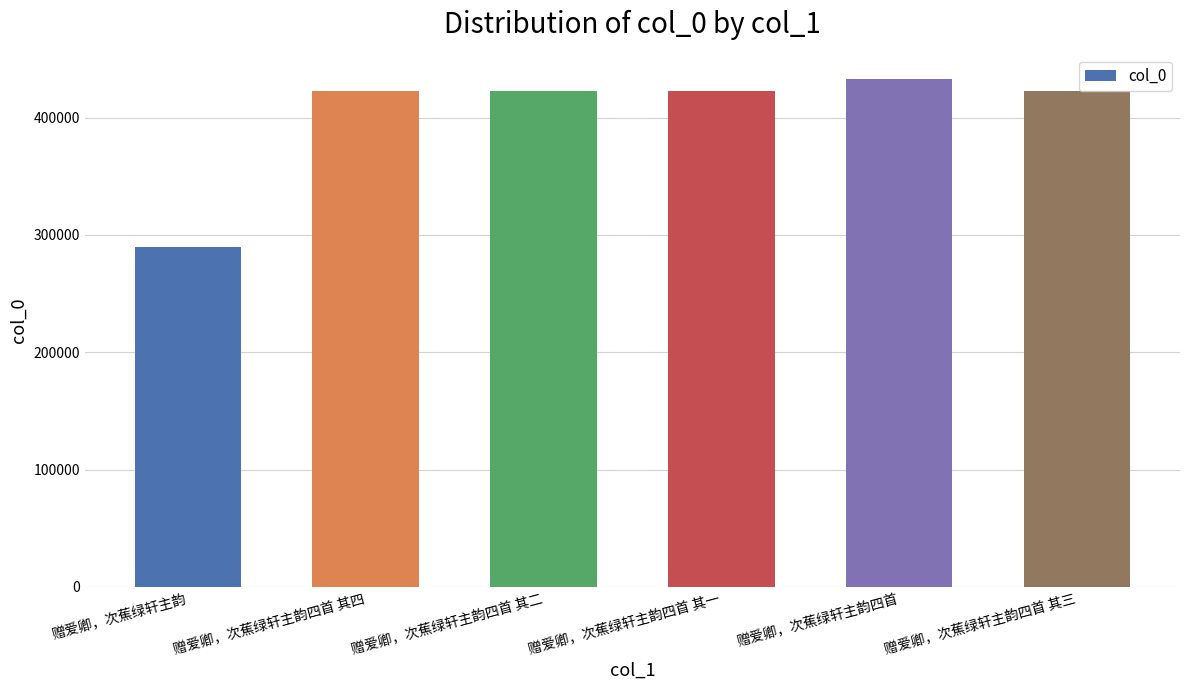

Which label corresponds to the smallest value in the chart?

赠爱卿，次蕉绿轩主韵